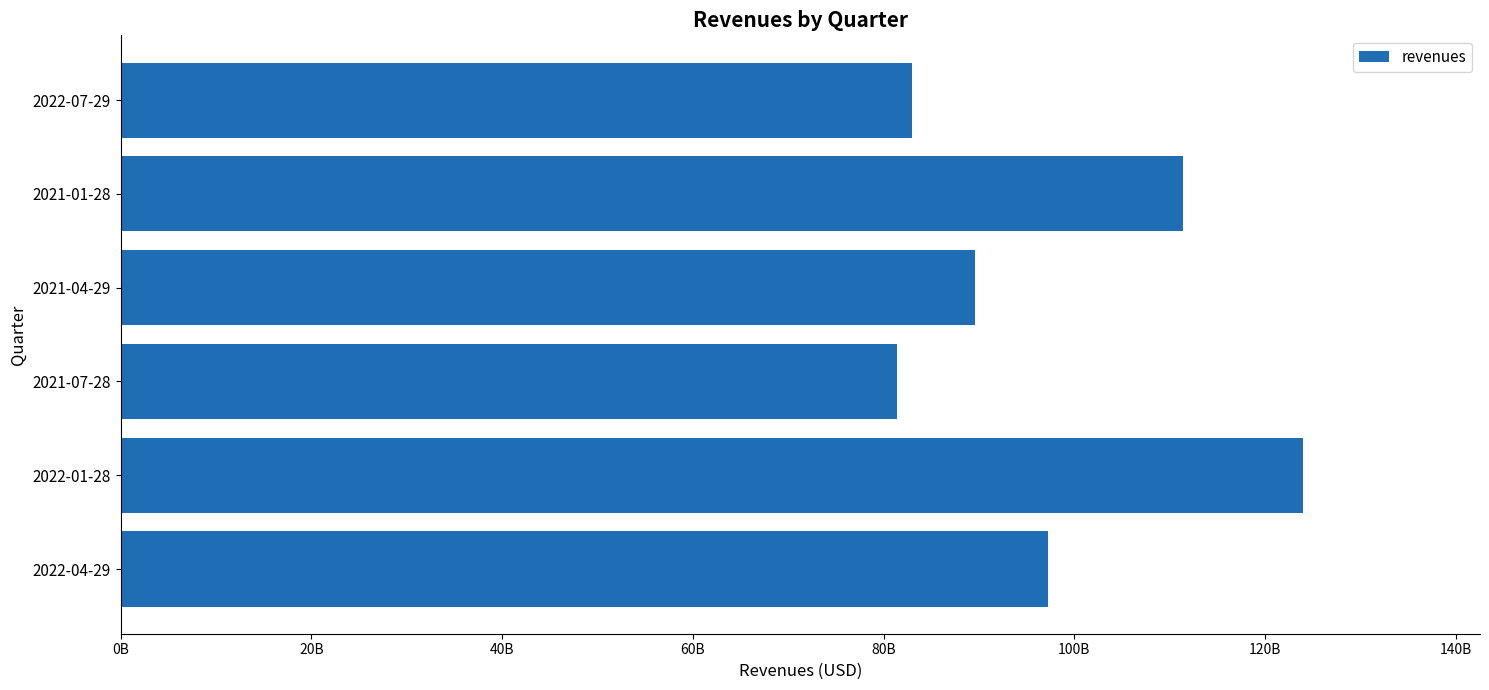

List the labels in order of value, smallest first.

2021-07-28, 2022-07-29, 2021-04-29, 2022-04-29, 2021-01-28, 2022-01-28